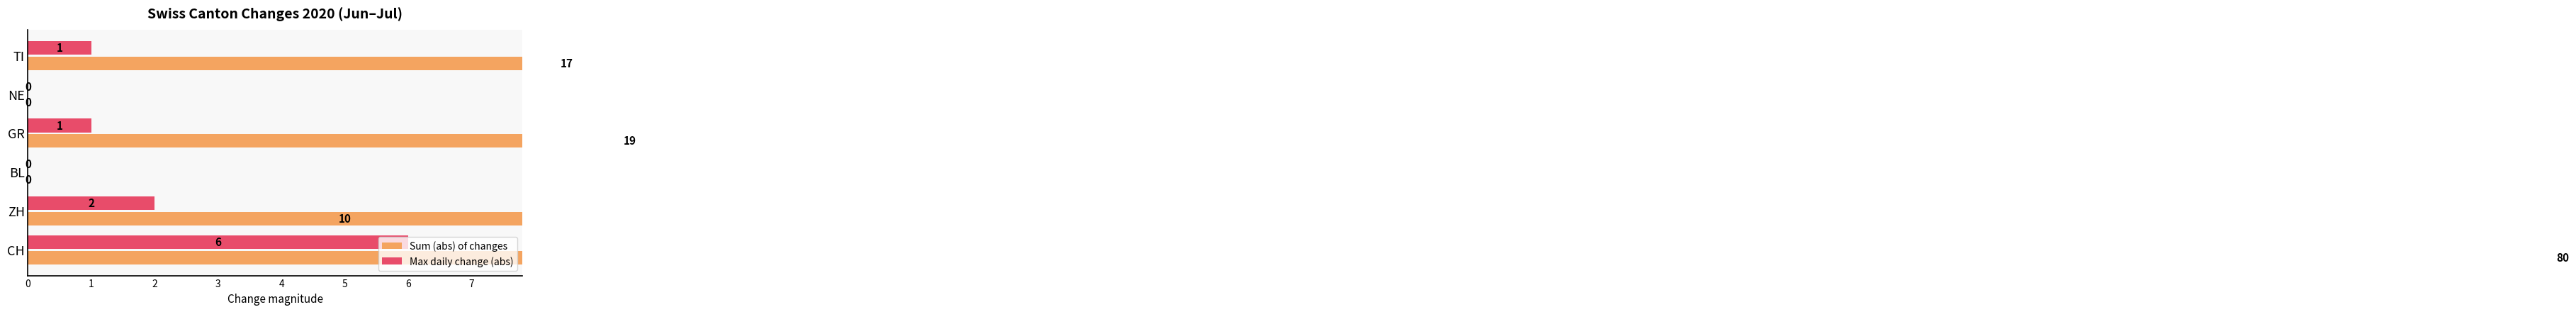

Which series changed the most between ZH and TI?

Sum (abs) of changes